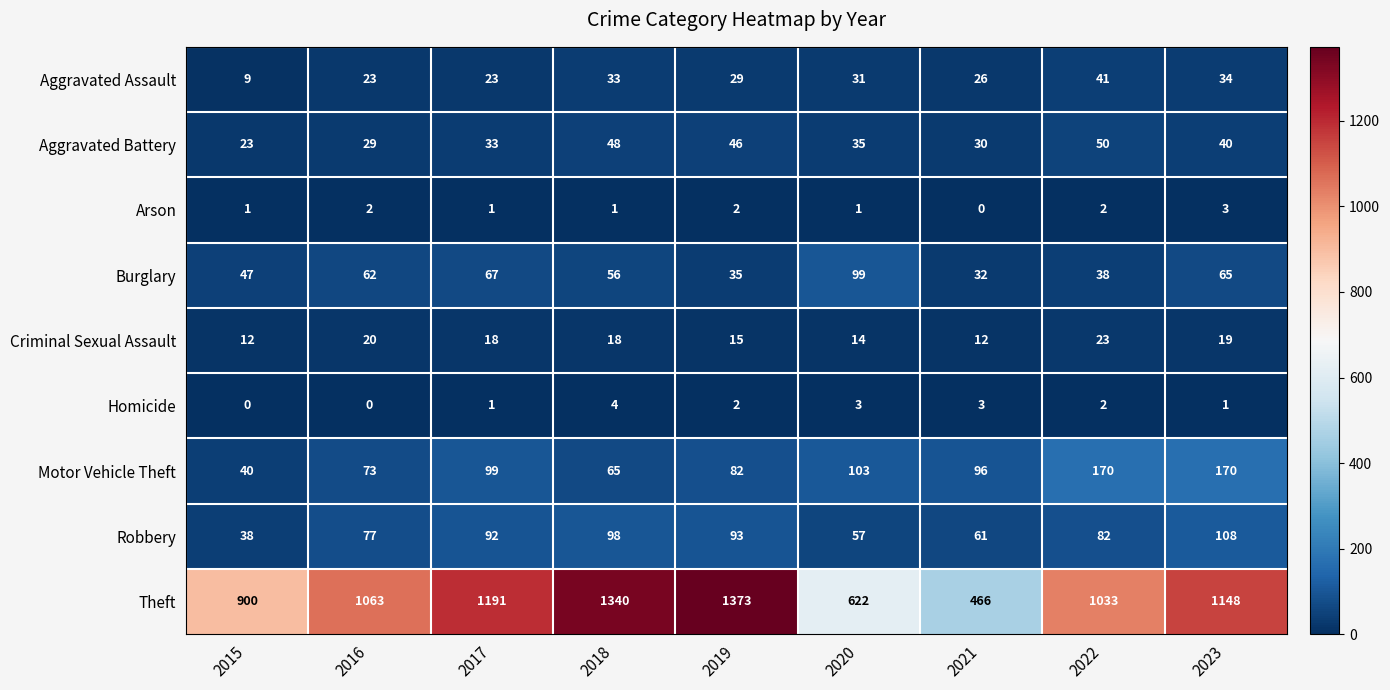

Which category has the highest value in the Robbery series?

2023